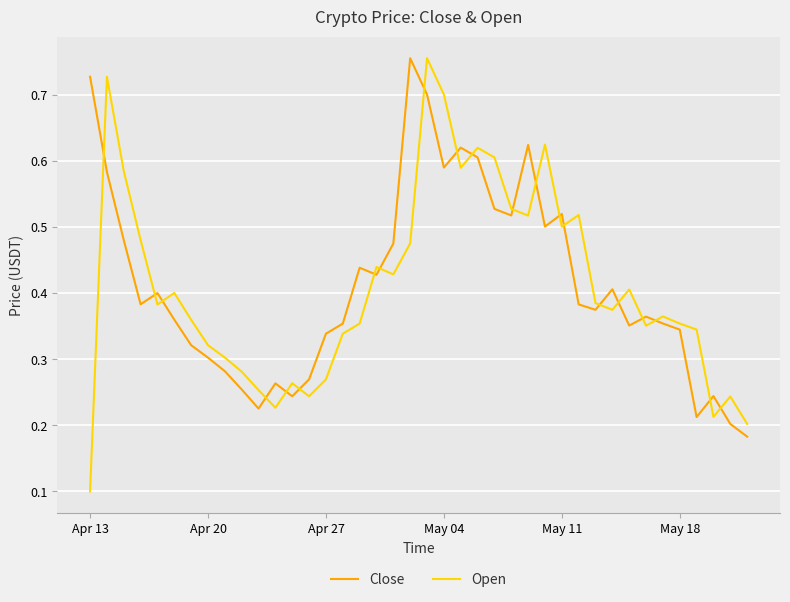

True or false: Close and Open cross at least once.

True